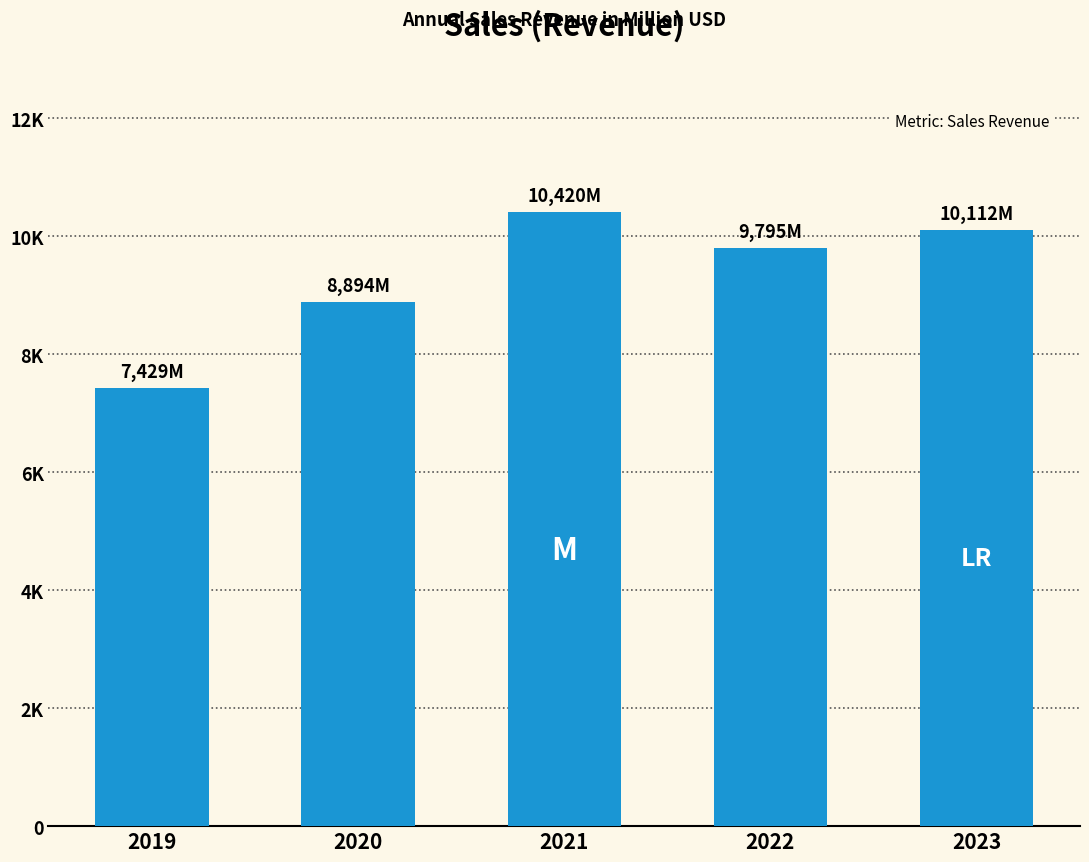

Which label corresponds to the smallest value in the chart?

2019